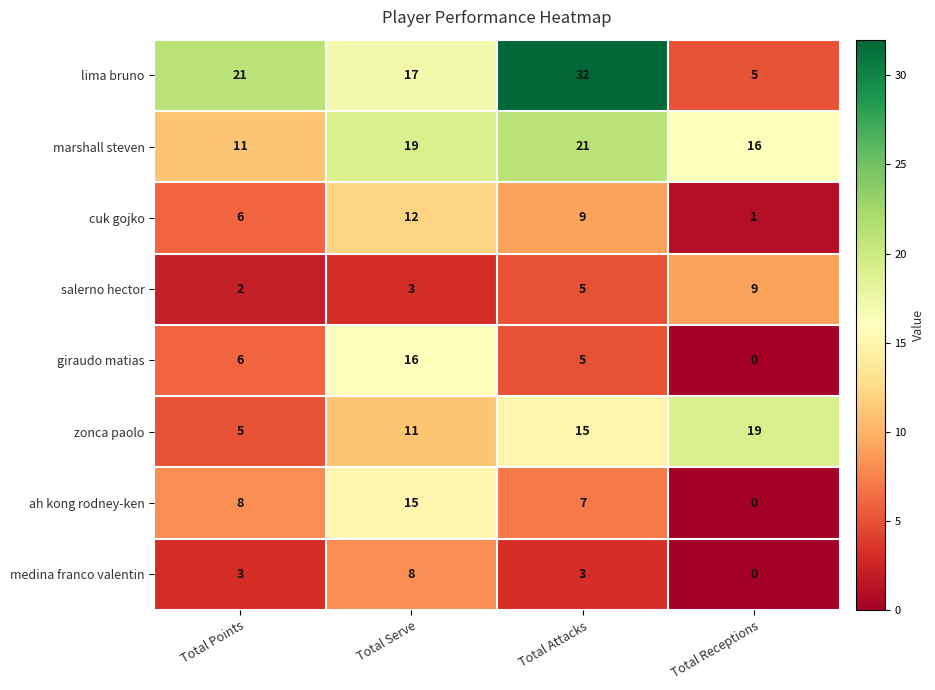

True or false: giraudo matias has a value of 5 at Total Attacks.

True